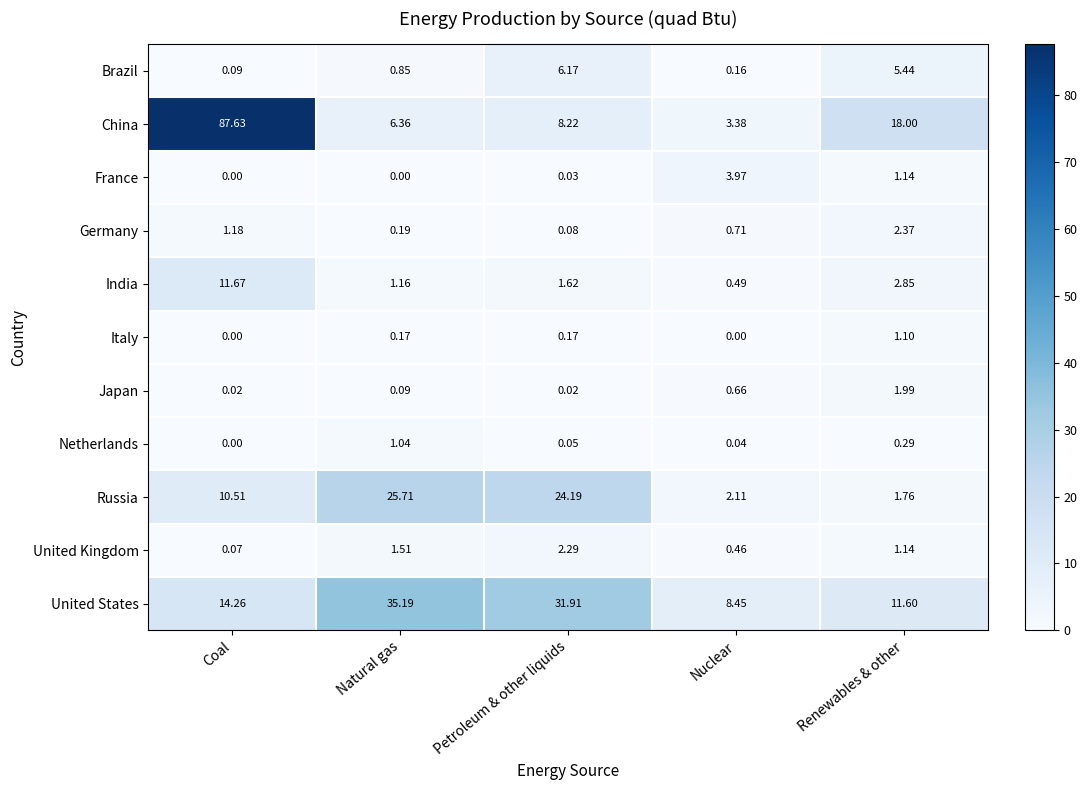

Where does the China series first go above 8?

Coal